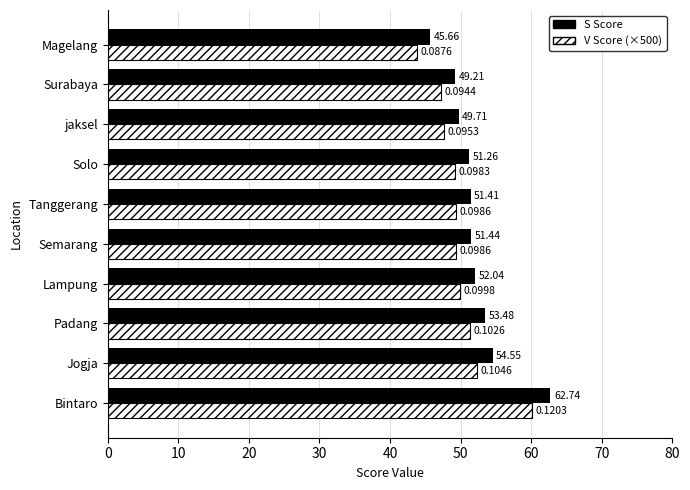

How many data points does each series have?

10